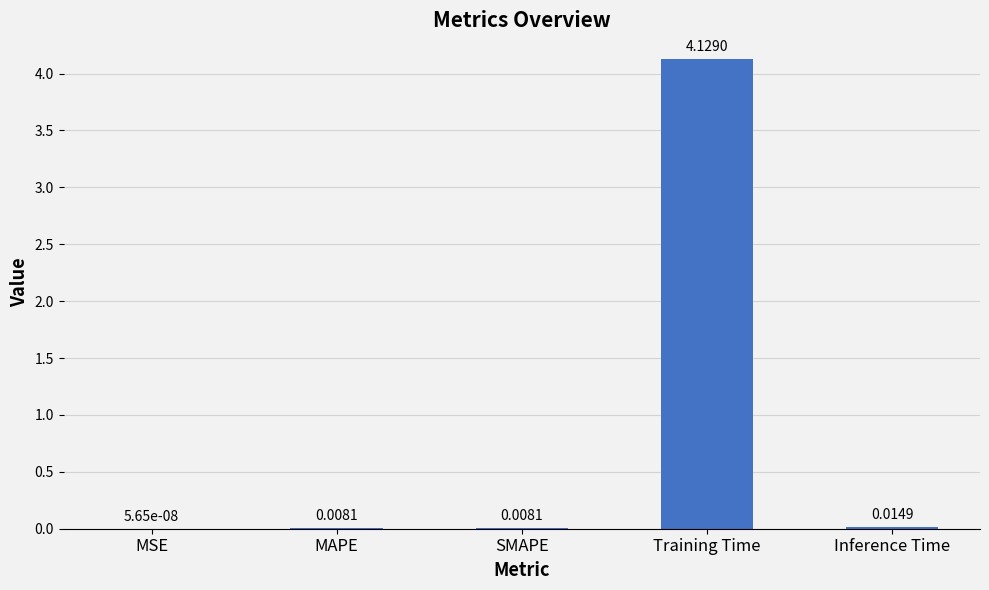

What is the sum of all values?

4.2